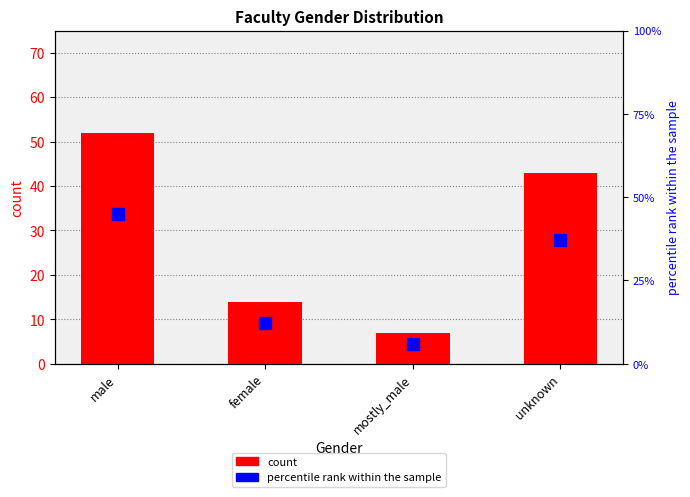

What is the spread (max minus min) of values at male?

7.2